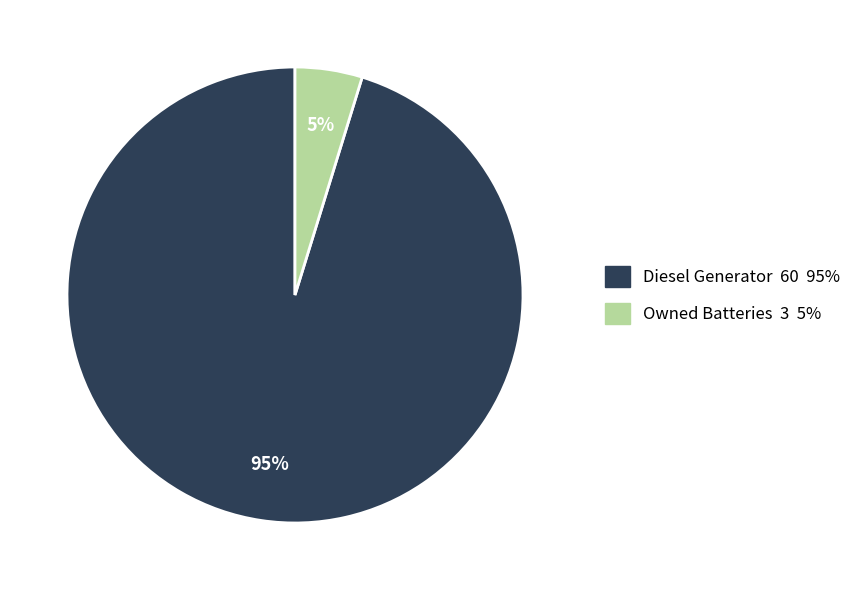

To the nearest percent, what is the difference between the largest and smallest slice percentages?

90%